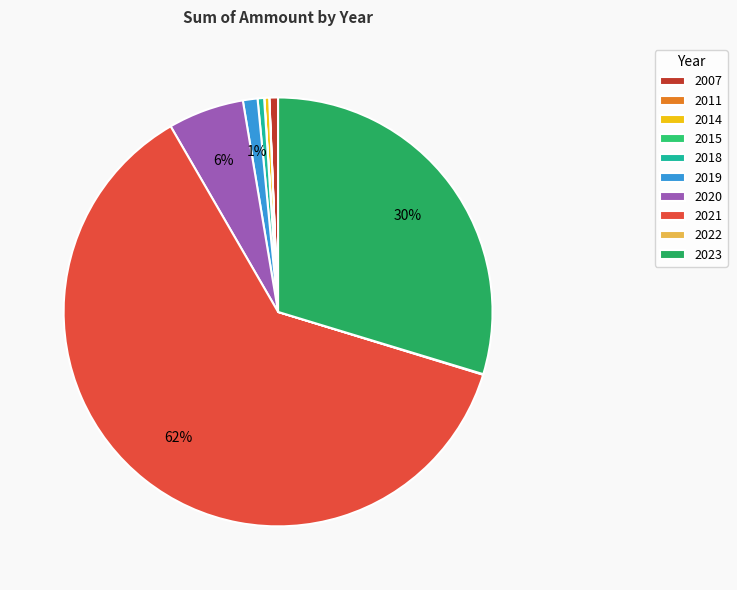

Is there any slice that represents more than half of the pie?

Yes